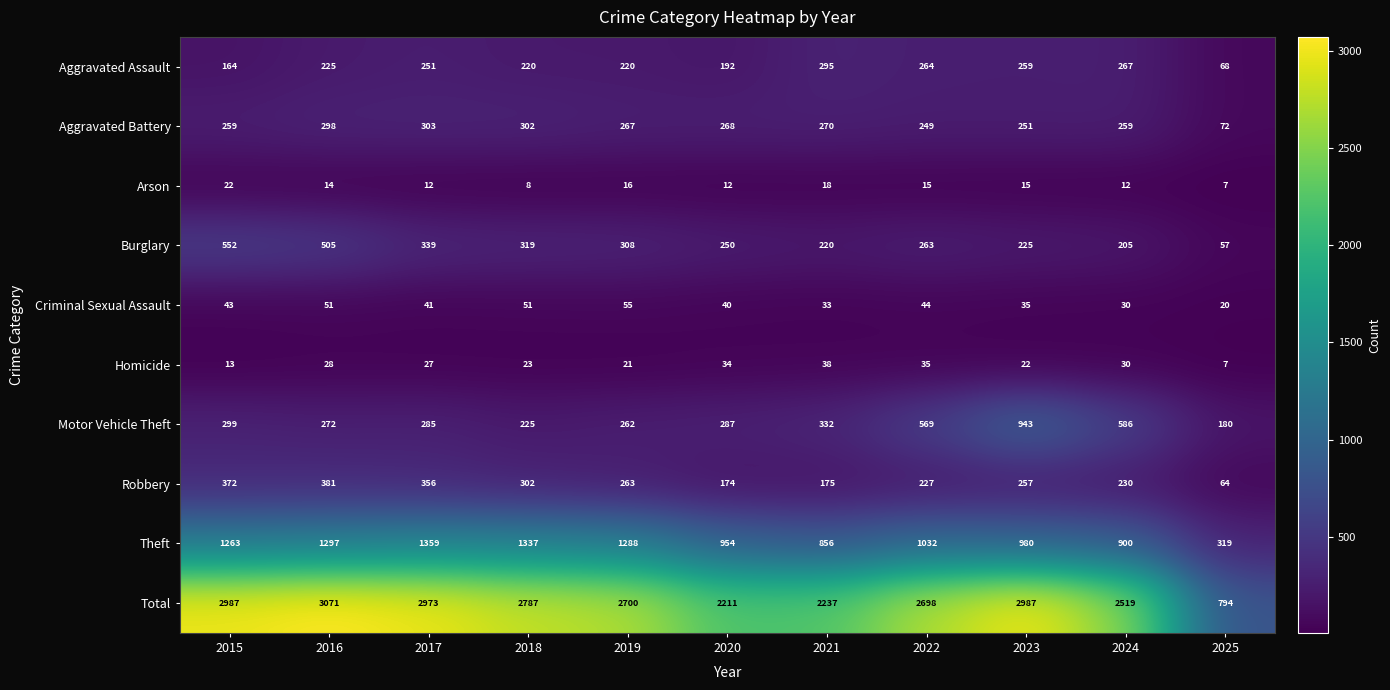

At which label does Arson first exceed 14?

2015